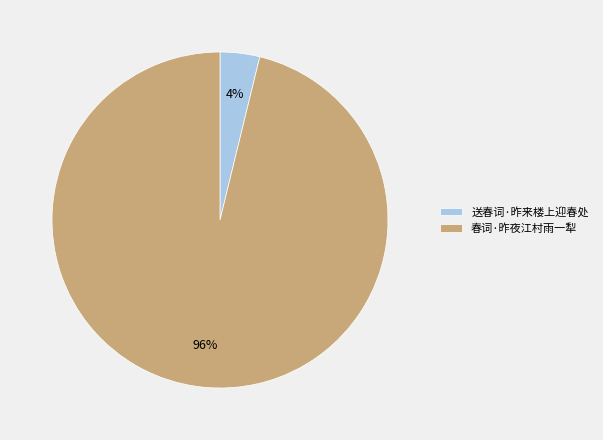

Combined, do 送春词·昨来楼上迎春处 and 春词·昨夜江村雨一犁 account for over 50%?

Yes